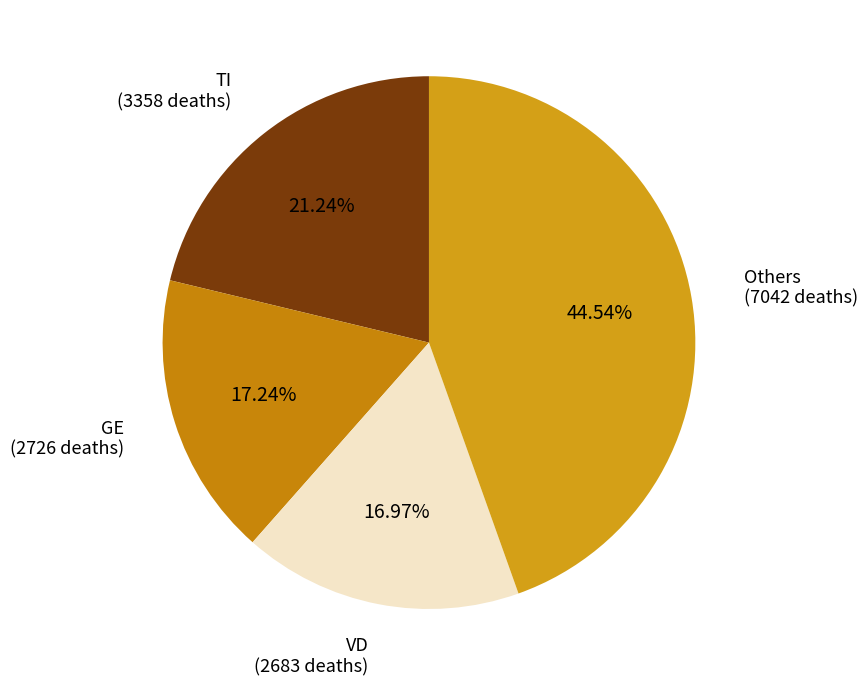

What is the ratio of the value at Others to the value at TI?

2.1